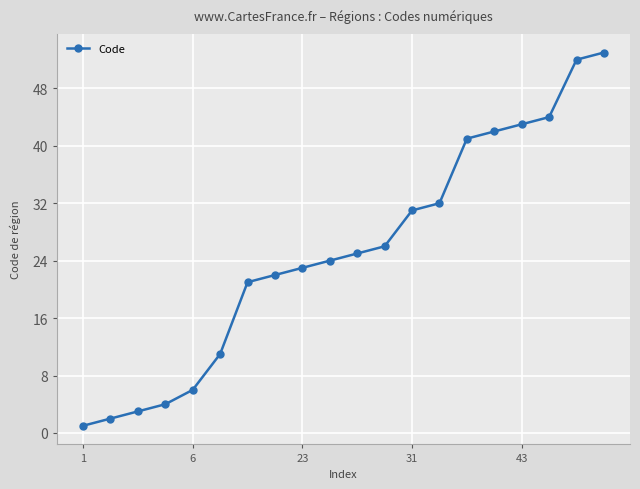

What is the difference between the maximum and second lowest values?

51